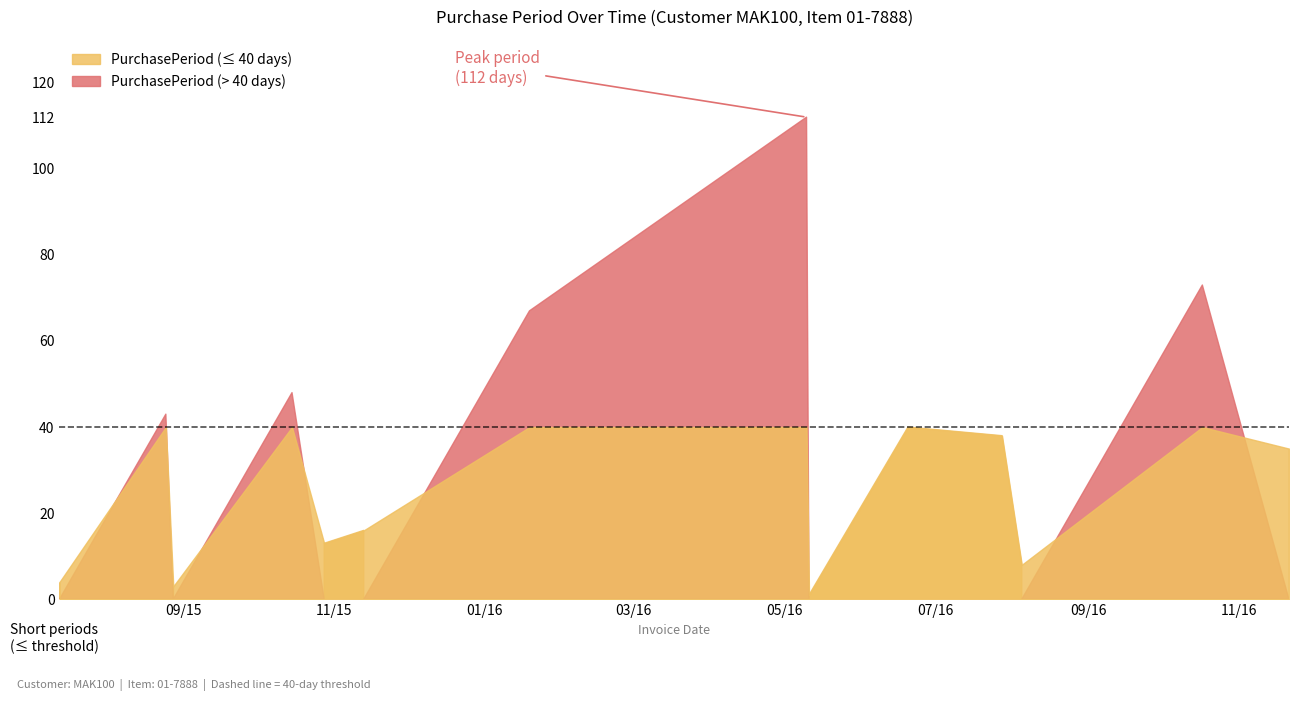

What is the value of the 12th point from the left?

8